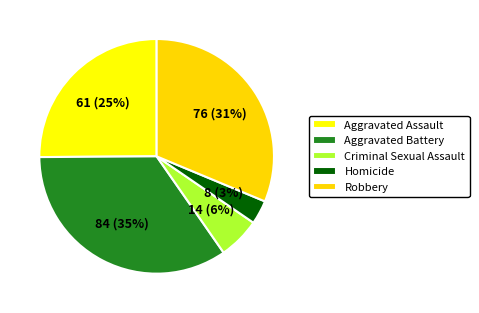

What percentage is the Robbery slice, to the nearest percent?

31%